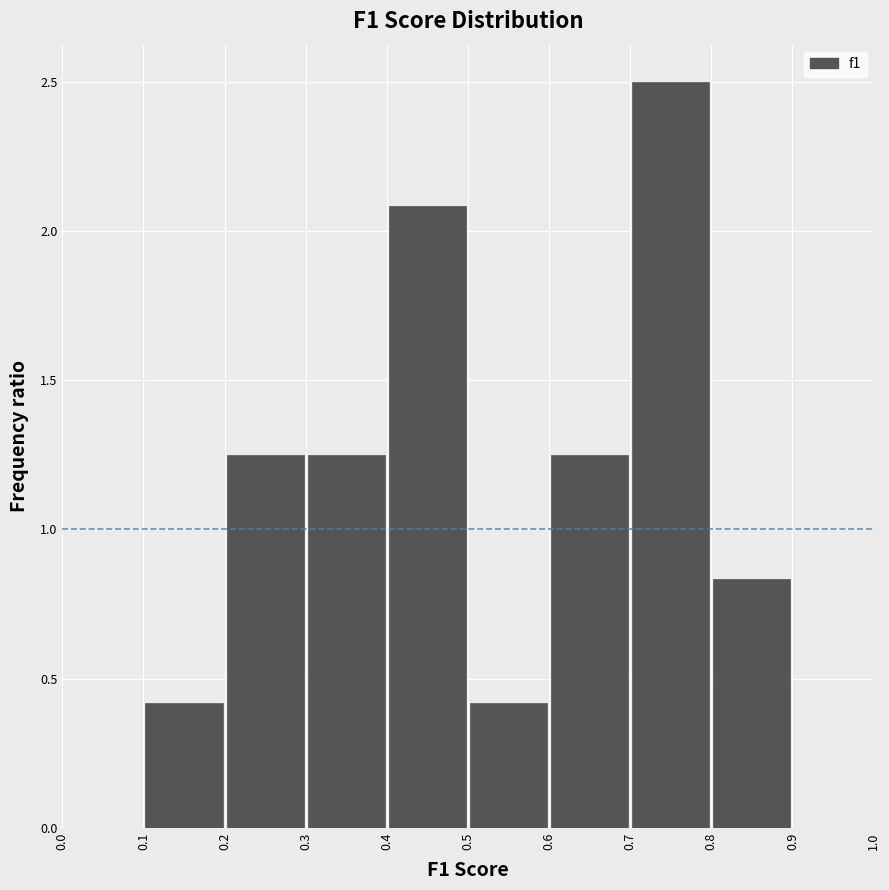

Over which range of the x-axis is the bar tallest?

0.7 to 0.8